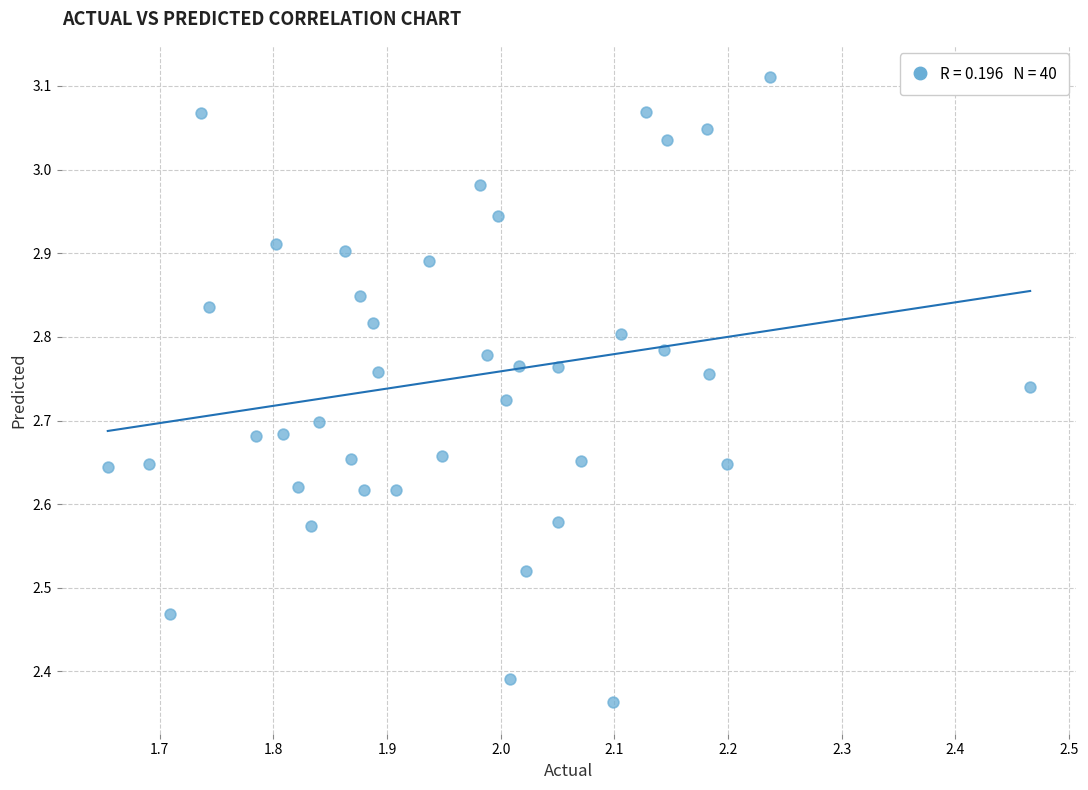

What is the range of Y values (max minus min)?

0.7